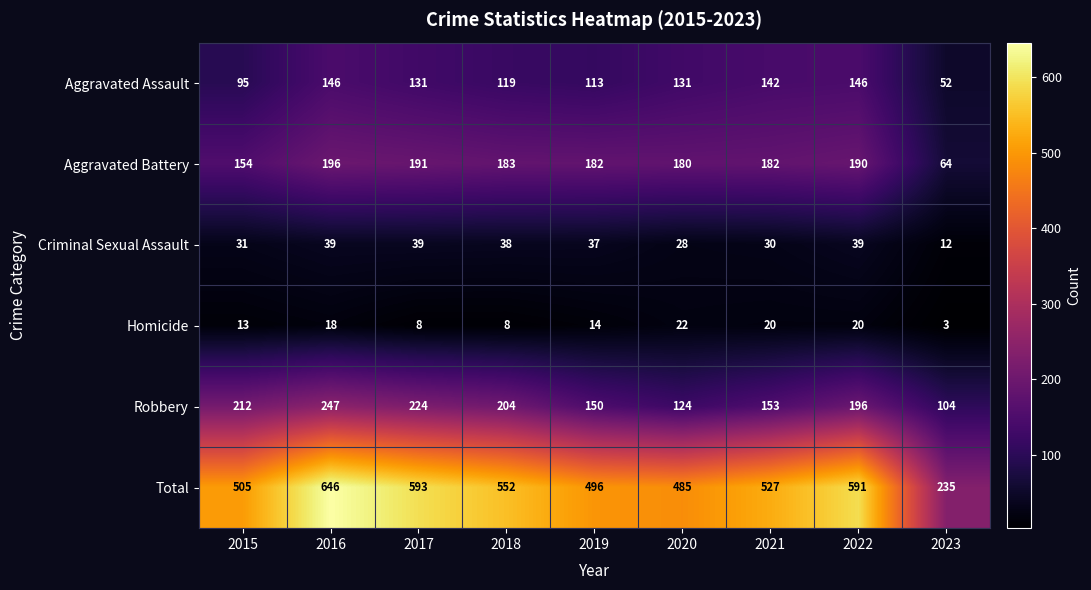

What is the difference between the Homicide values at 2019 and 2017?

6